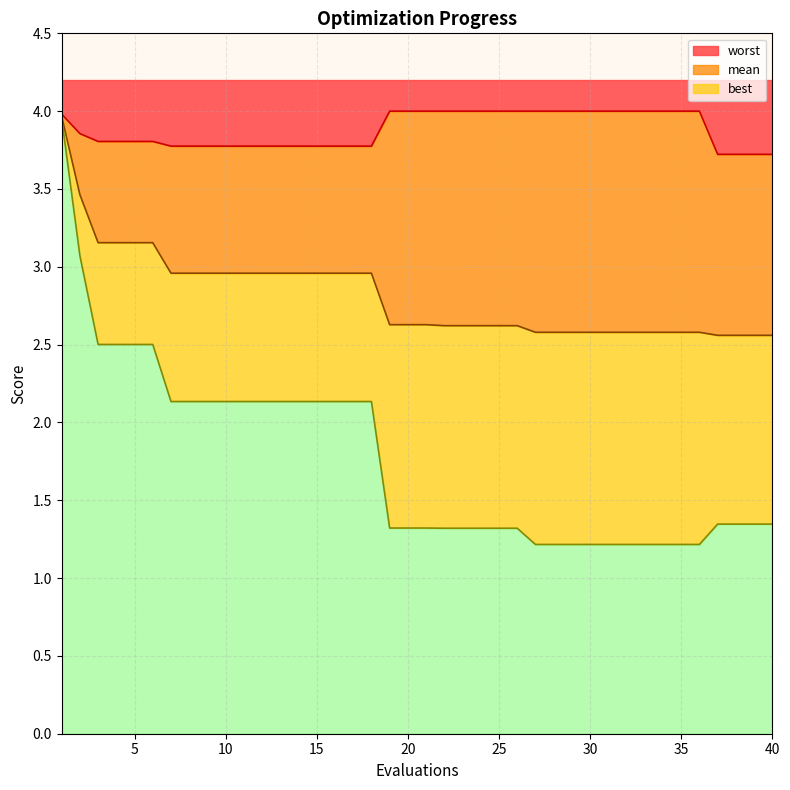

Which has a higher value, 39 or 13?

13